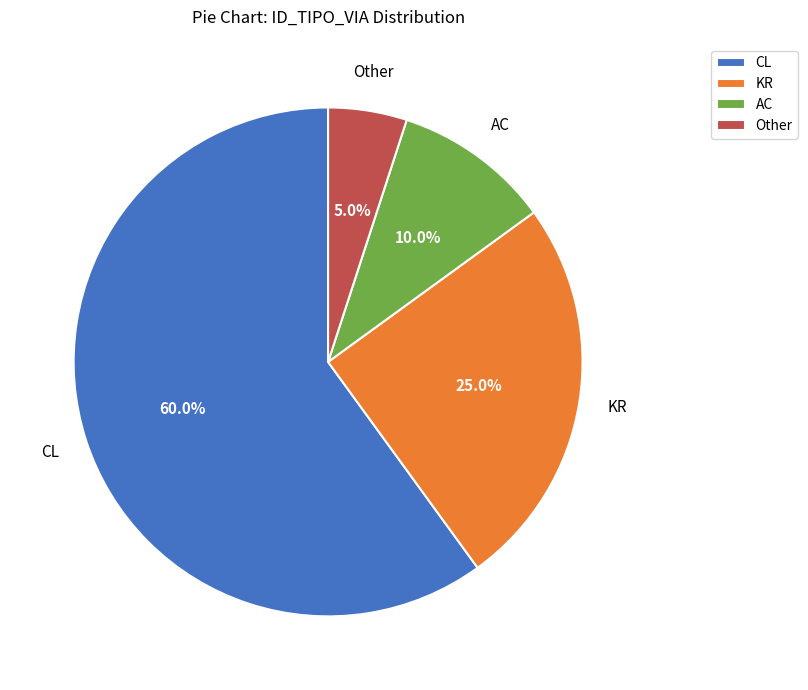

Is Other the majority of the pie?

No